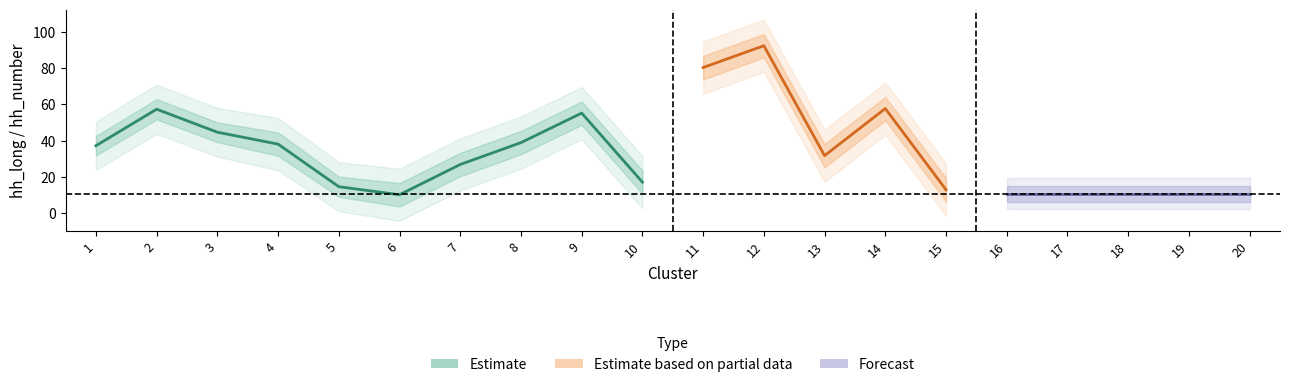

Is the value of hh_number_mean at 19 greater than the value of hh_long_upper at 19?

No